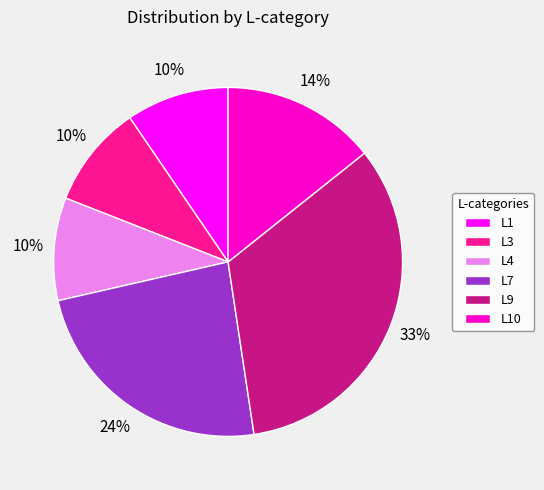

What is the largest slice in the pie chart?

L9